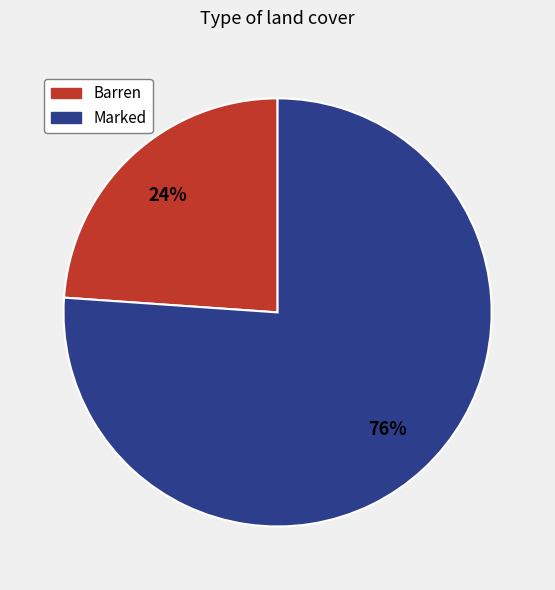

Rank the categories by value from highest to lowest.

Marked, Barren